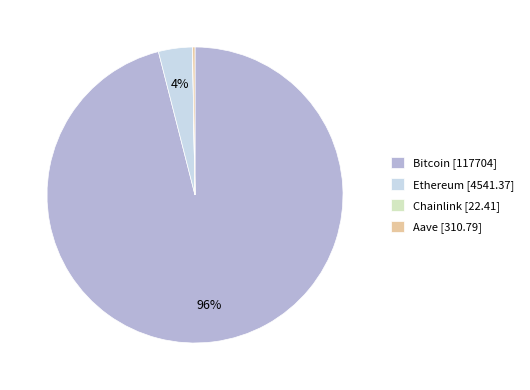

What percentage is the Ethereum [4541.37] slice, to the nearest percent?

4%